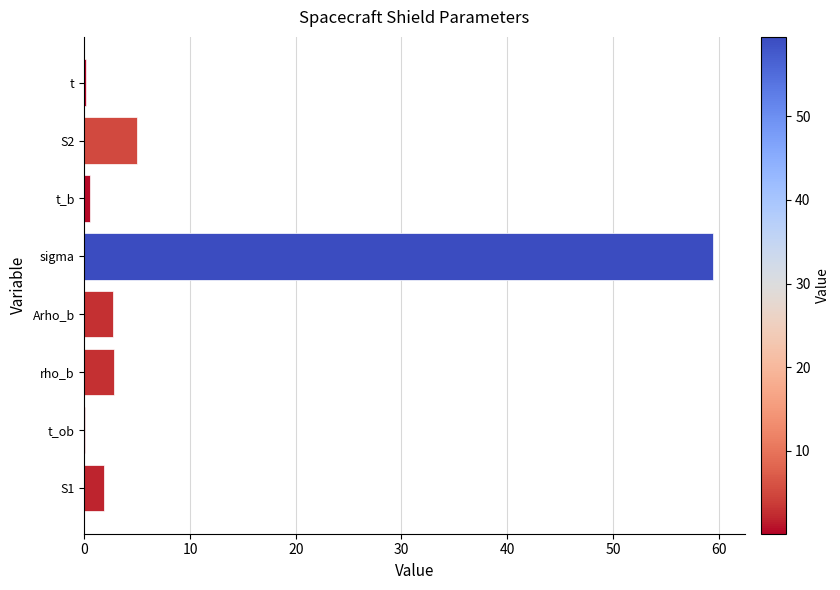

At which category does the chart reach its peak across all series?

sigma